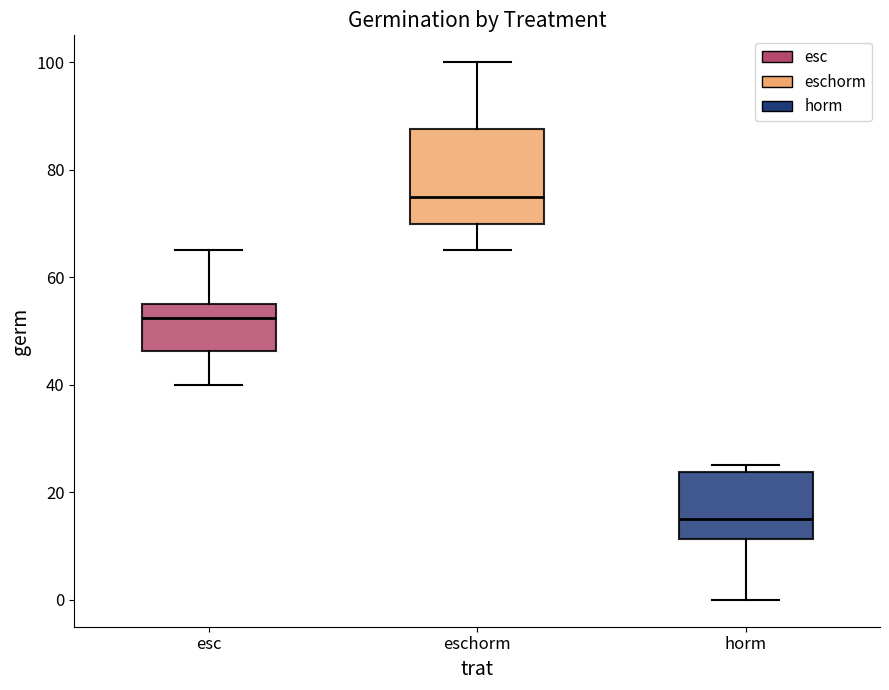

Which box is the tallest, from its lower edge to its upper edge?

eschorm